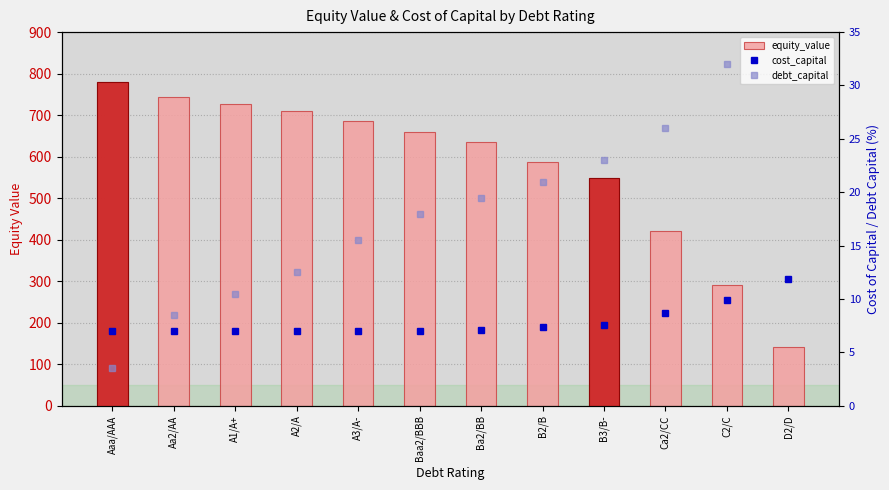

Is the value of debt_capital at Ca2/CC greater than the value of cost_capital at Aaa/AAA?

Yes